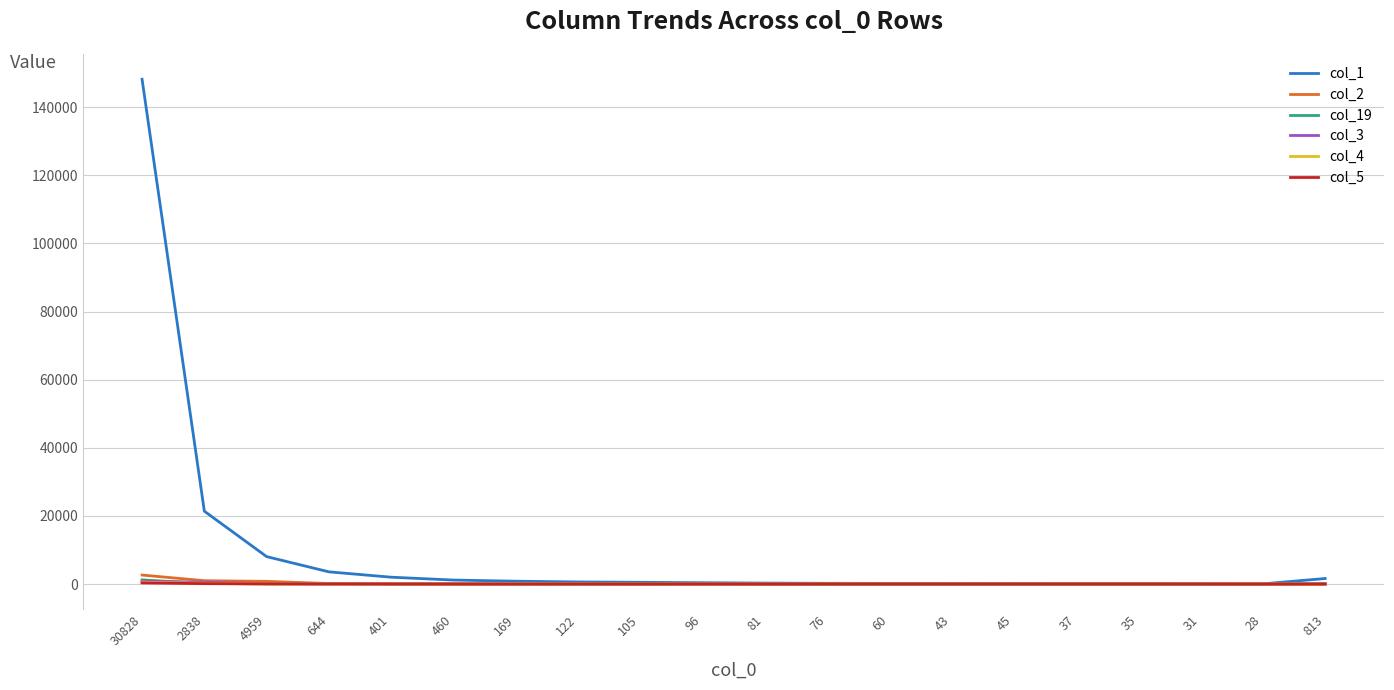

Which category has the highest value across all series?

30828